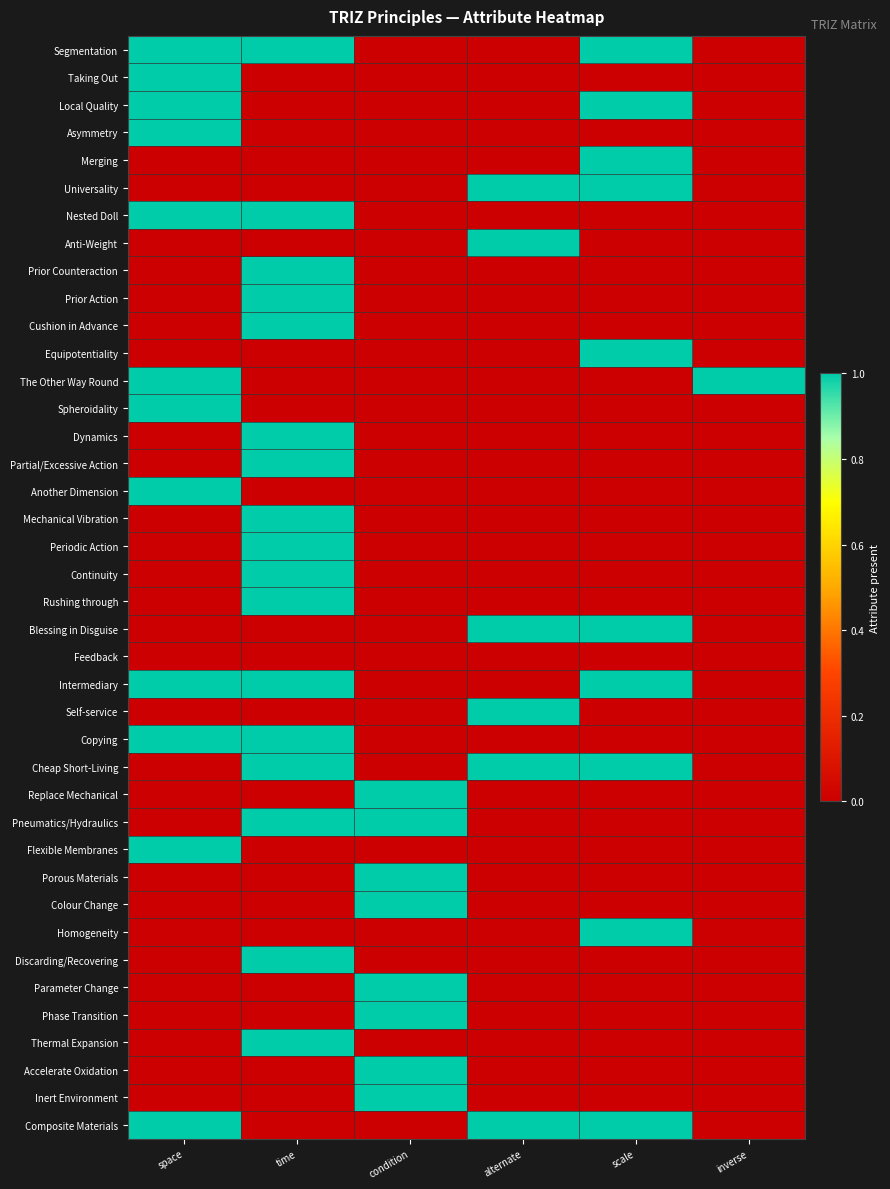

At which category does the chart reach its peak across all series?

space